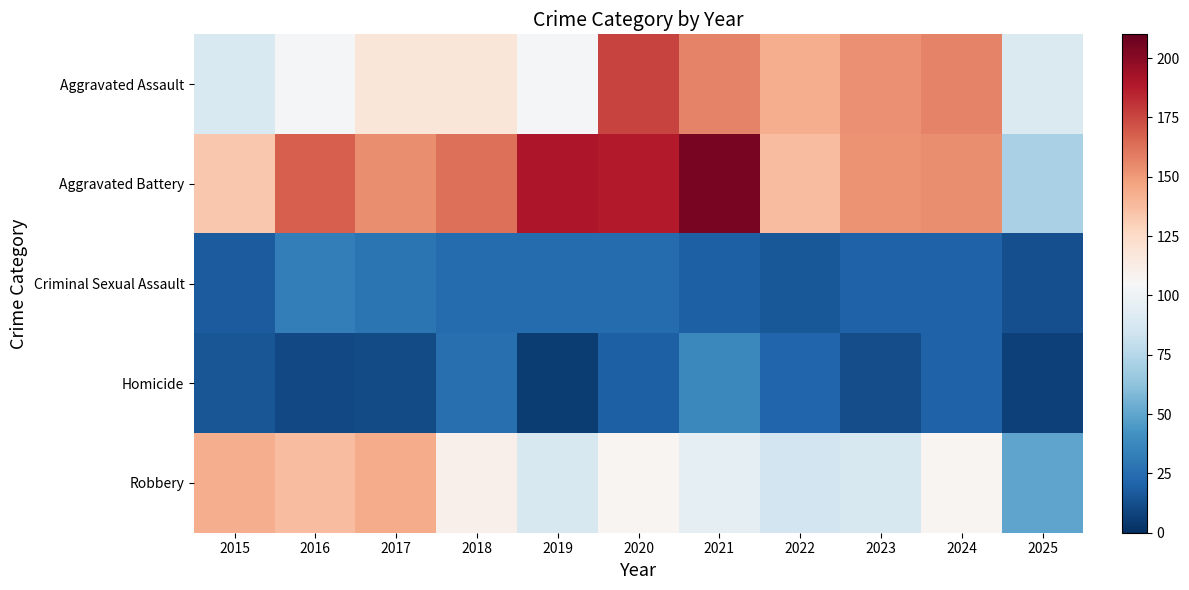

What is the difference between the highest and lowest values at 2022?

127